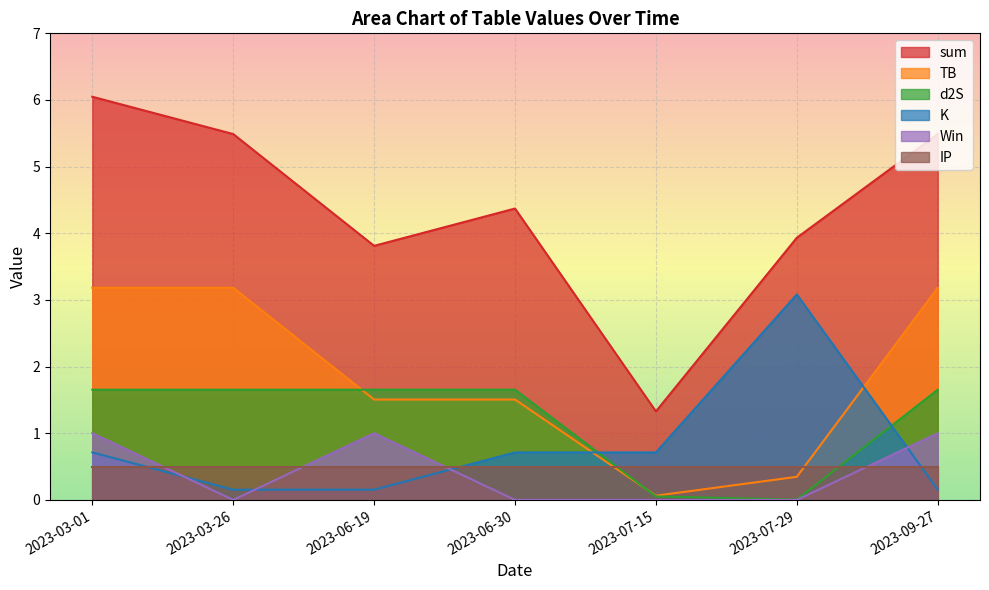

True or false: TB has a value of 3.2 at 2023-03-26.

True